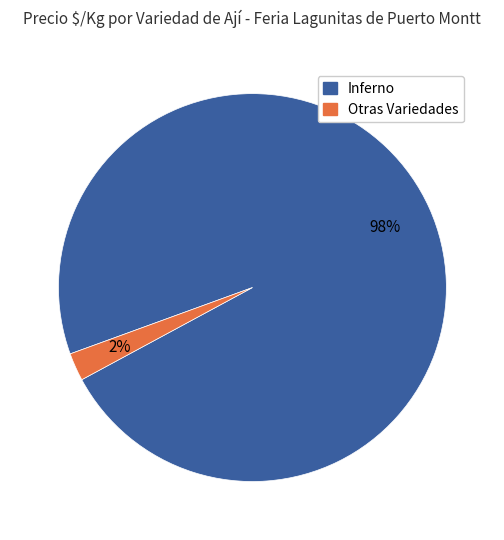

To the nearest percent, what is the combined percentage of Otras Variedades and Inferno?

100%